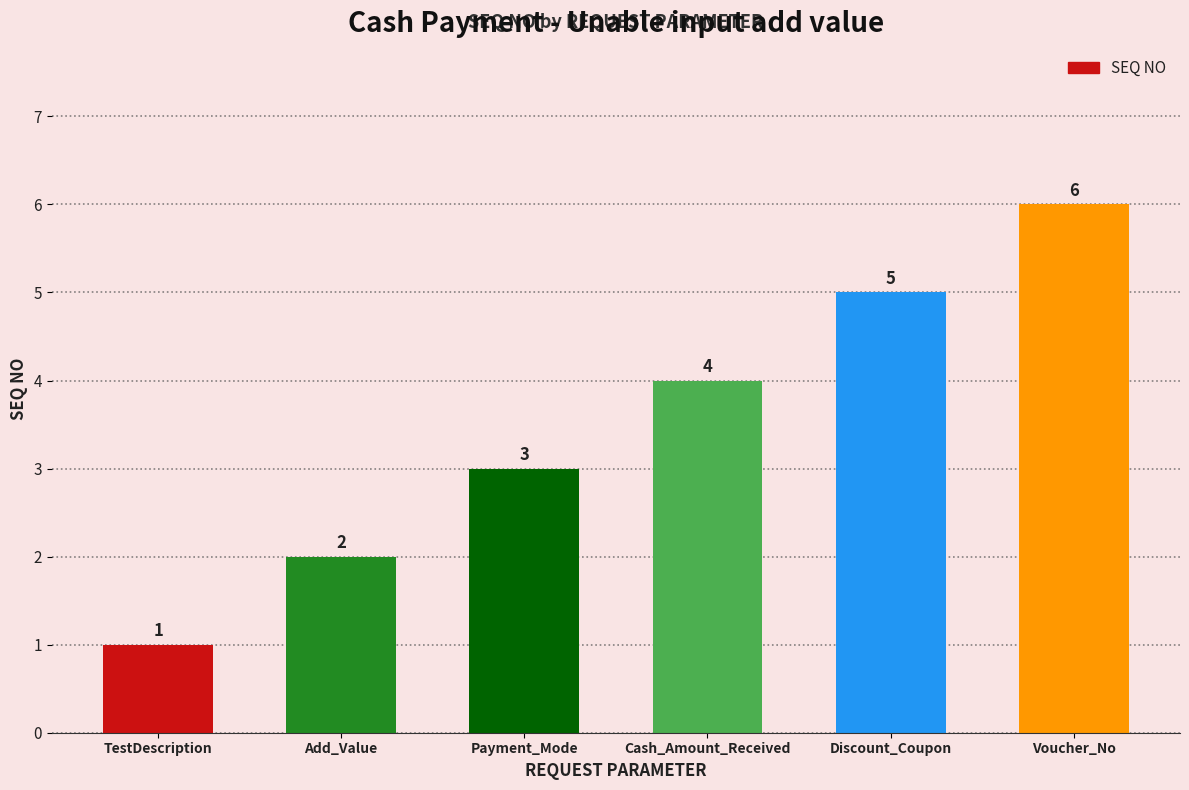

The value at Discount_Coupon is 5. True or false?

True